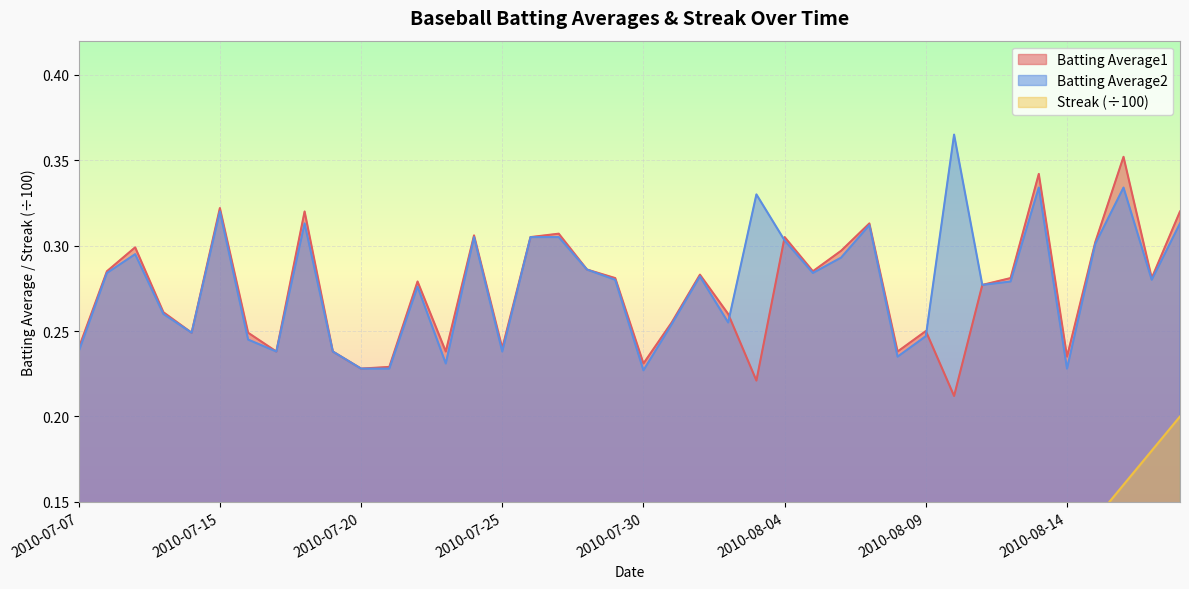

Is it true that Batting Average2 equals 0.2 at 2010-07-30?

True